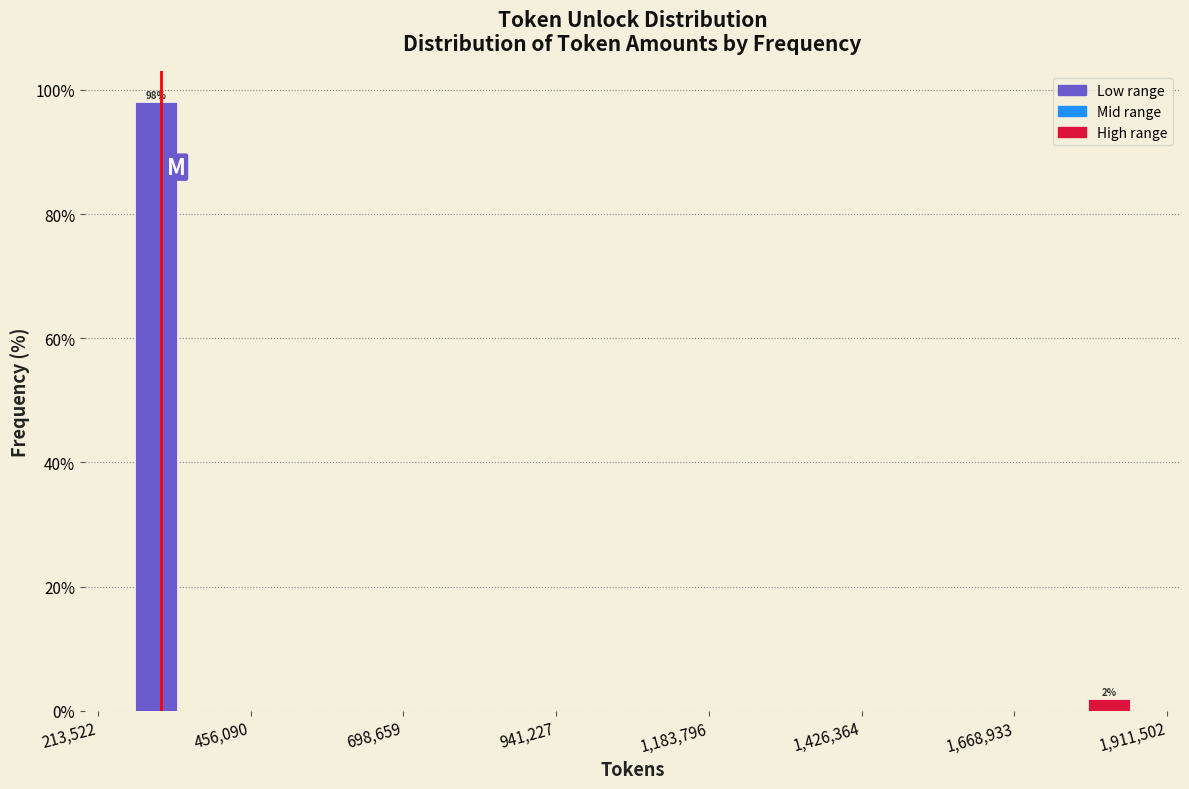

Read against the x-axis, roughly where is the centre of the tallest bar?

300000